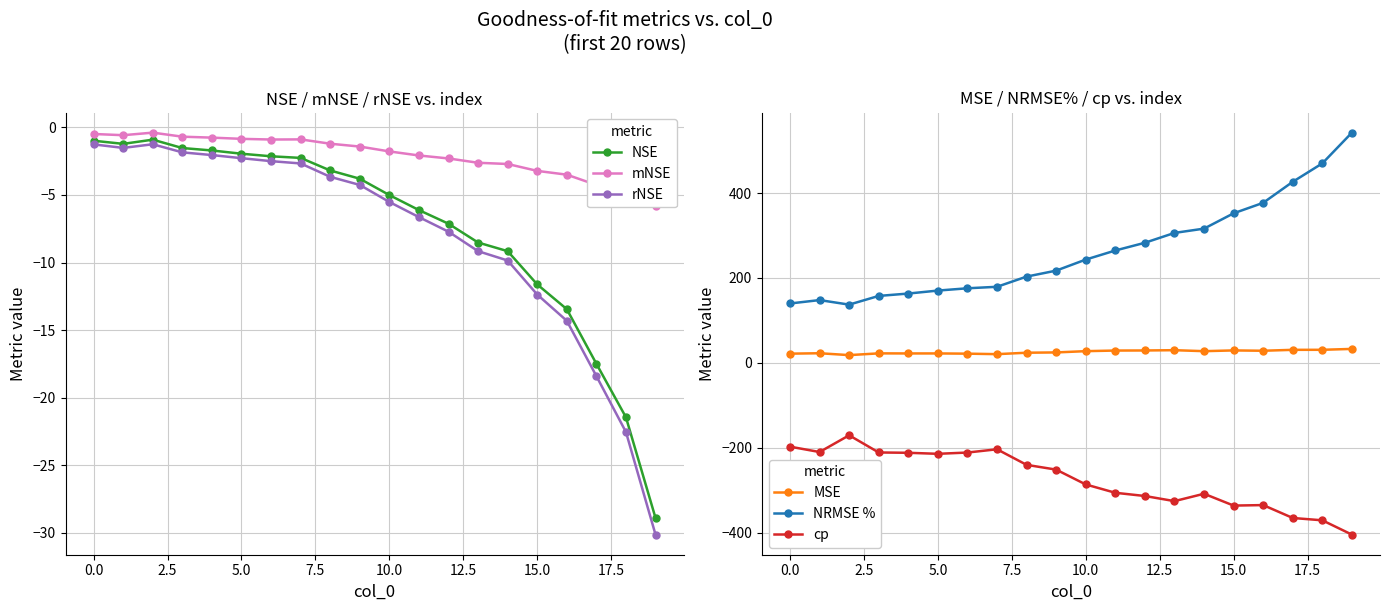

The value of rNSE at 15.0 is -19.9. True or false?

False